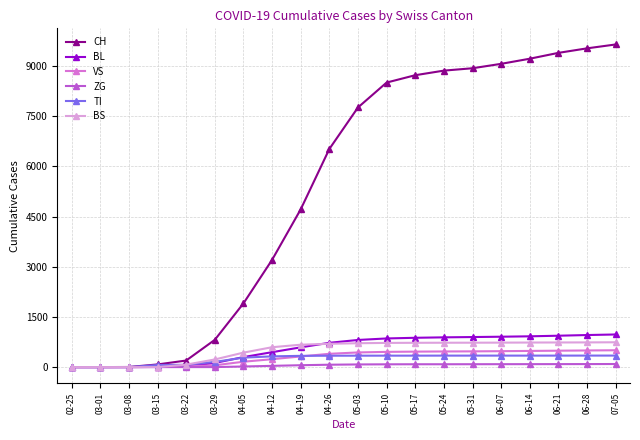

At which label is CH closest to 4822?

04-19